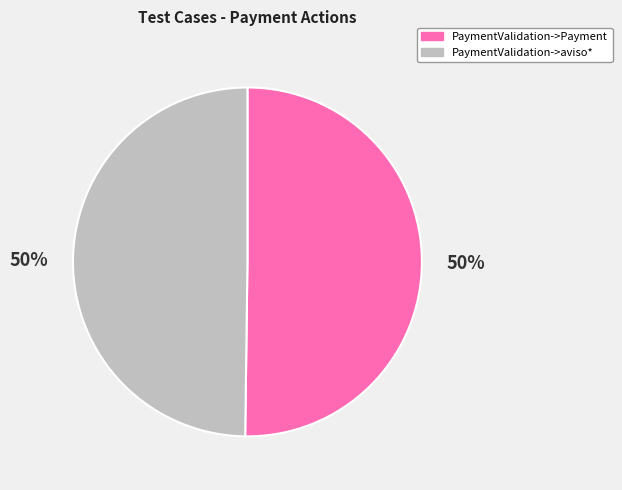

Is it true that PaymentValidation->Payment is 63% of the pie?

False